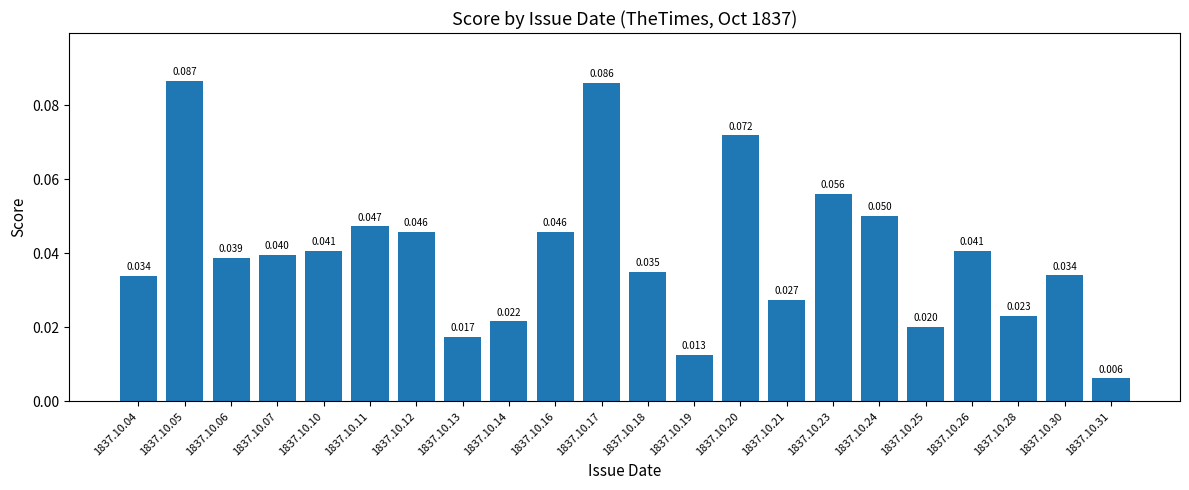

How many bars are there in total?

22